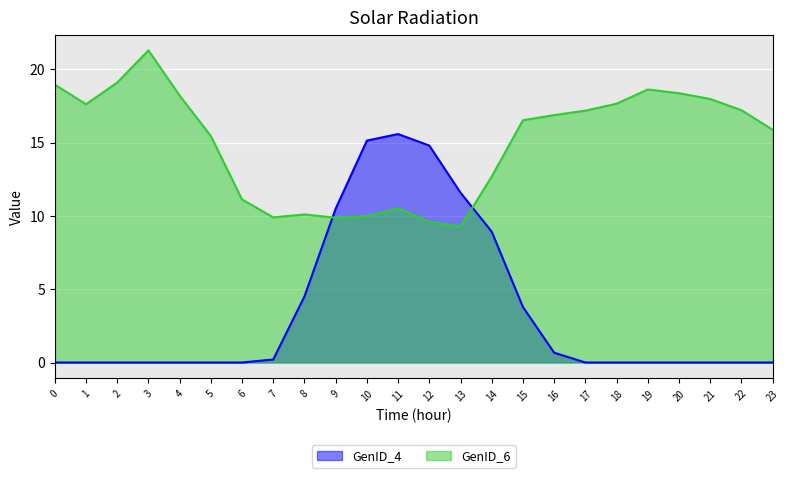

At which label does GenID_6 reach its minimum?

13